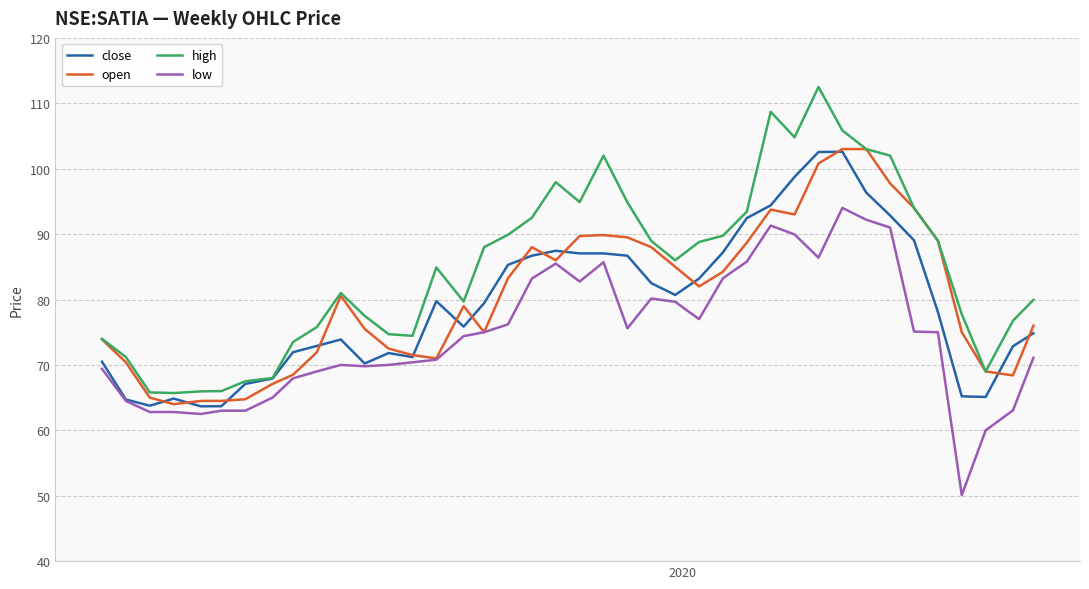

What is the smallest value displayed?

50.1